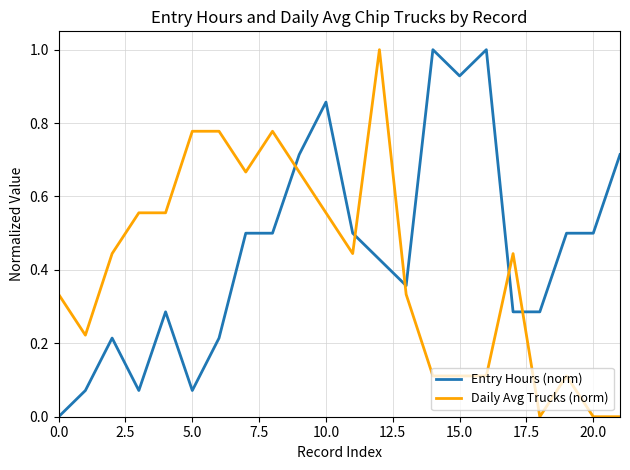

What is the highest value of the Daily Avg Trucks (norm) series?

1.0